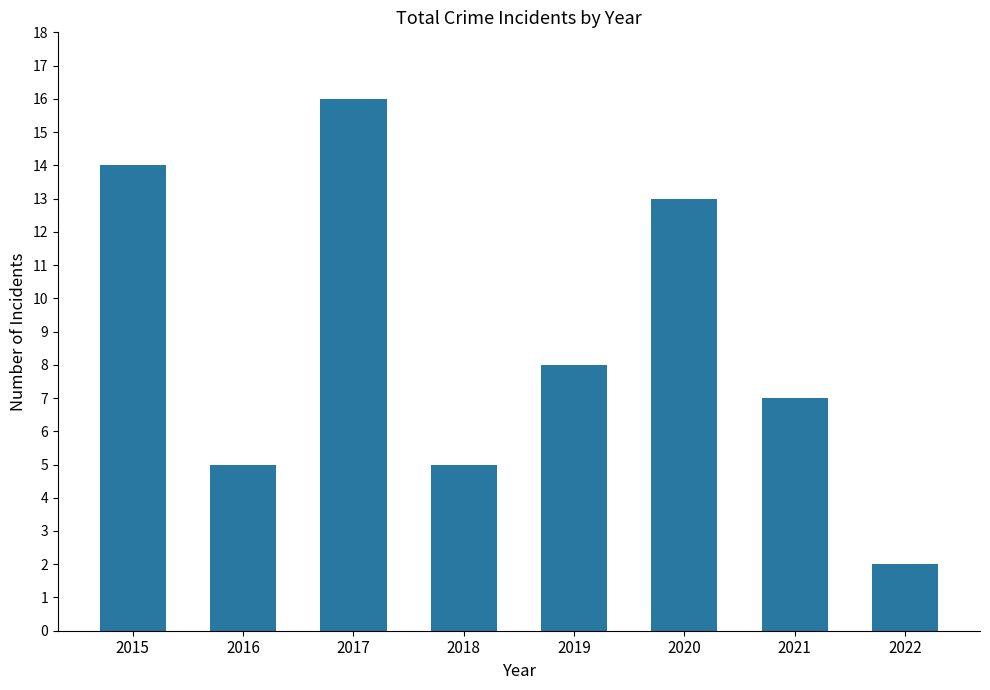

Is it true that the value at 2022 is 2?

True